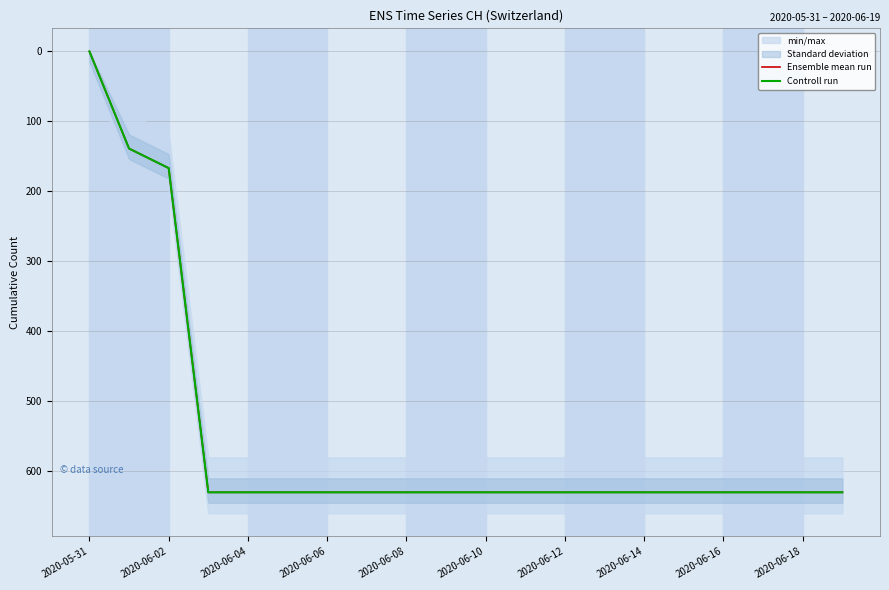

Does the chart have visible grid lines?

Yes